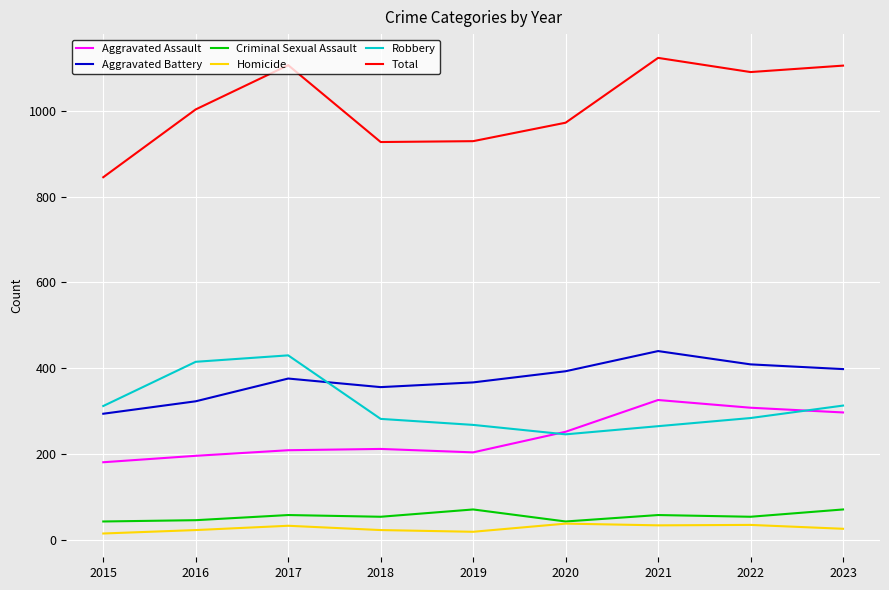

What is the total value across all series at 2022?

2180